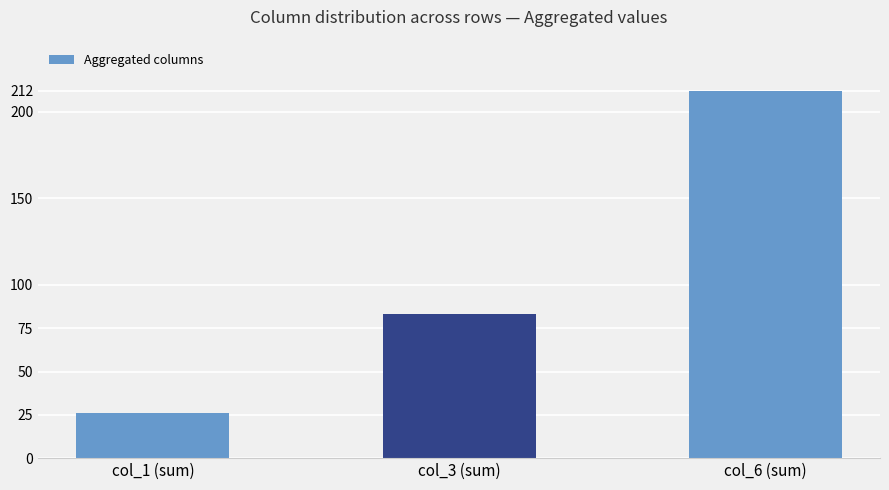

At which label is the value closest to 119?

col_3 (sum)